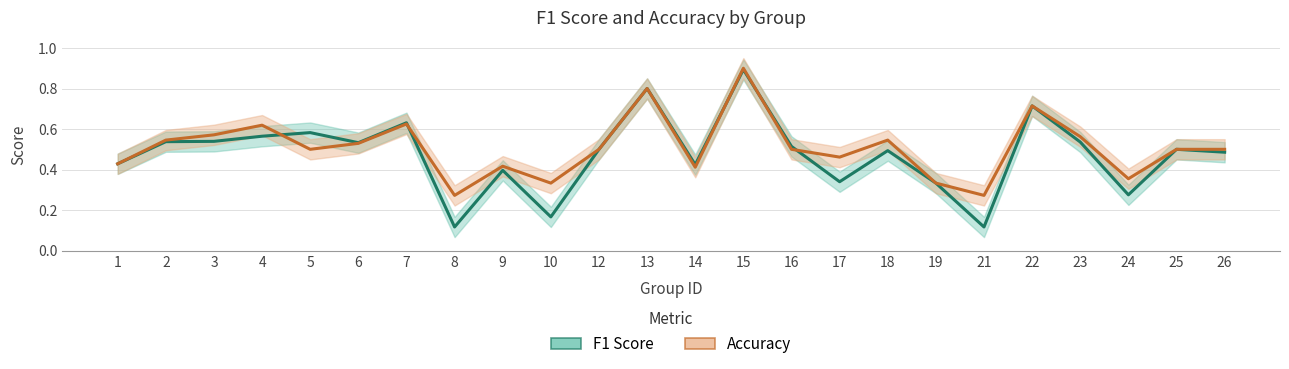

What is the value of the accuracy point at the 14th from the left?

0.9